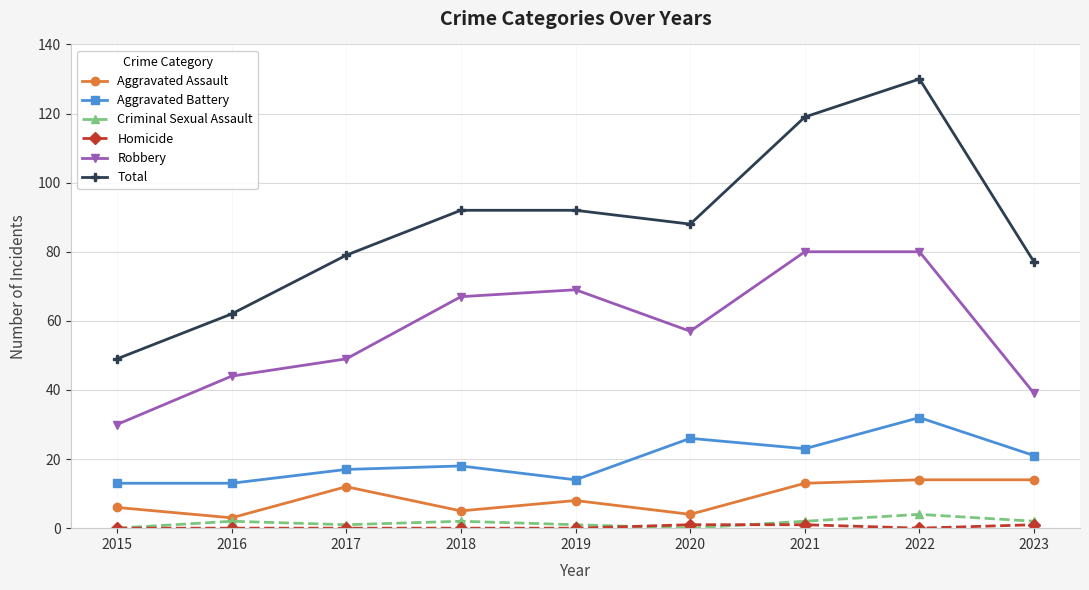

Is it true that Robbery equals 80 at 2021?

True